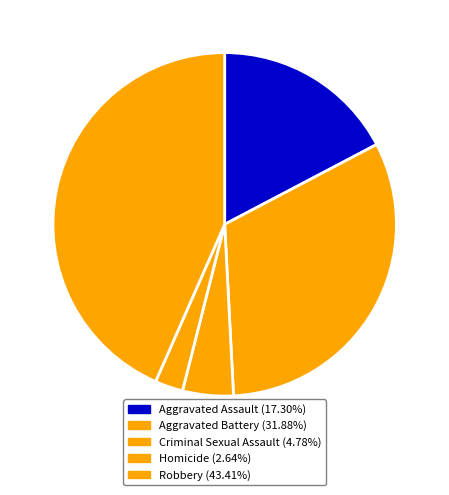

Rank the categories by value from highest to lowest.

Robbery, Aggravated Battery, Aggravated Assault, Criminal Sexual Assault, Homicide